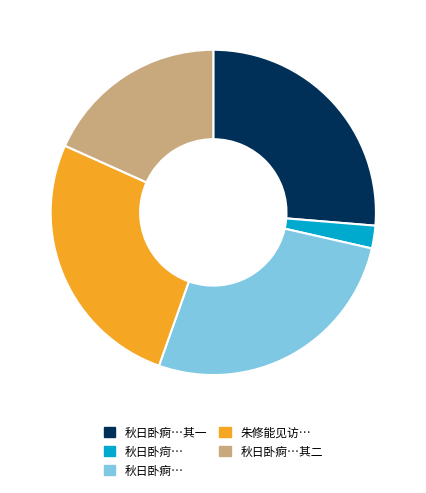

Approximately how many times larger is the value at 秋日卧痾…其二 compared to 秋日卧疴…?

8.1